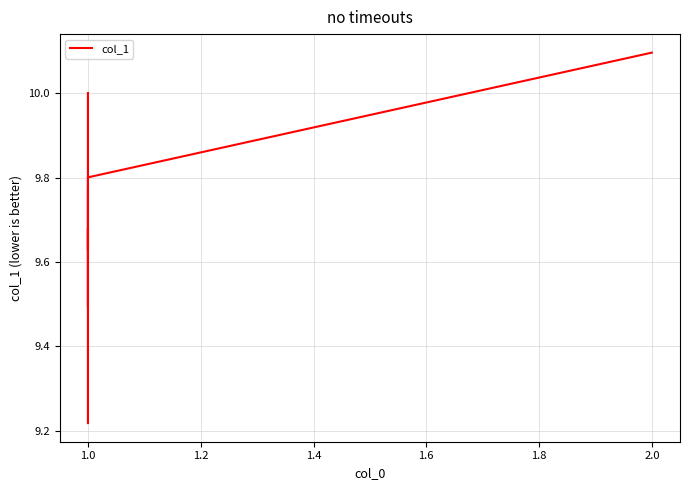

What is the smallest value displayed?

9.2